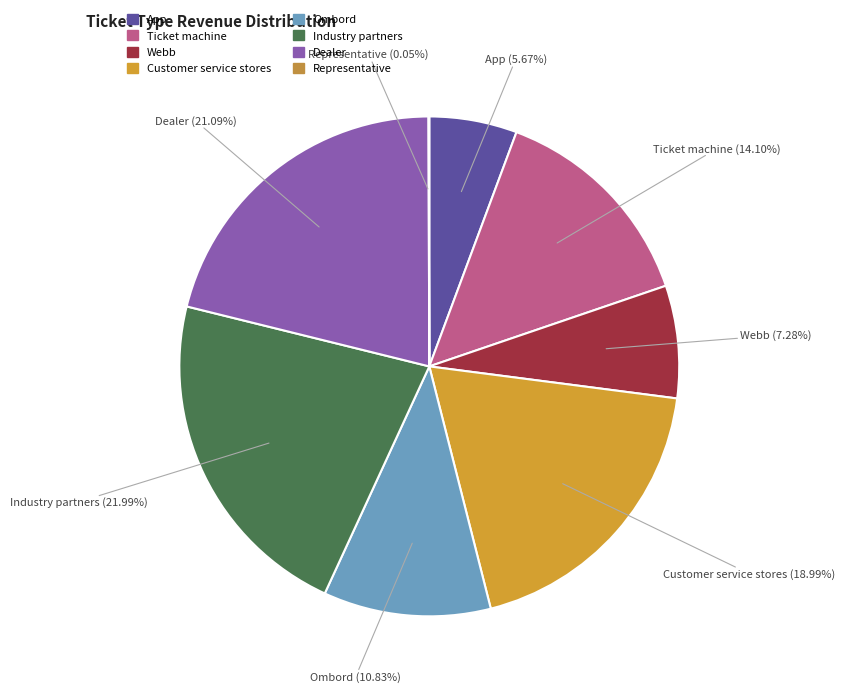

To the nearest percent, what percentage of the pie is Ombord?

11%